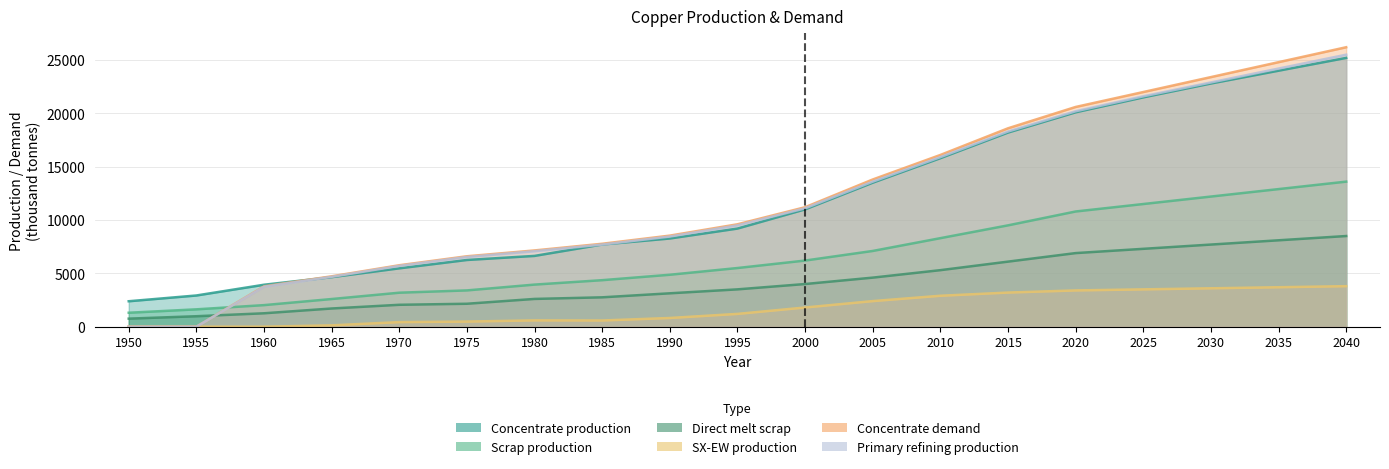

Is it true that Scrap production equals 19107.9 at 2020?

False